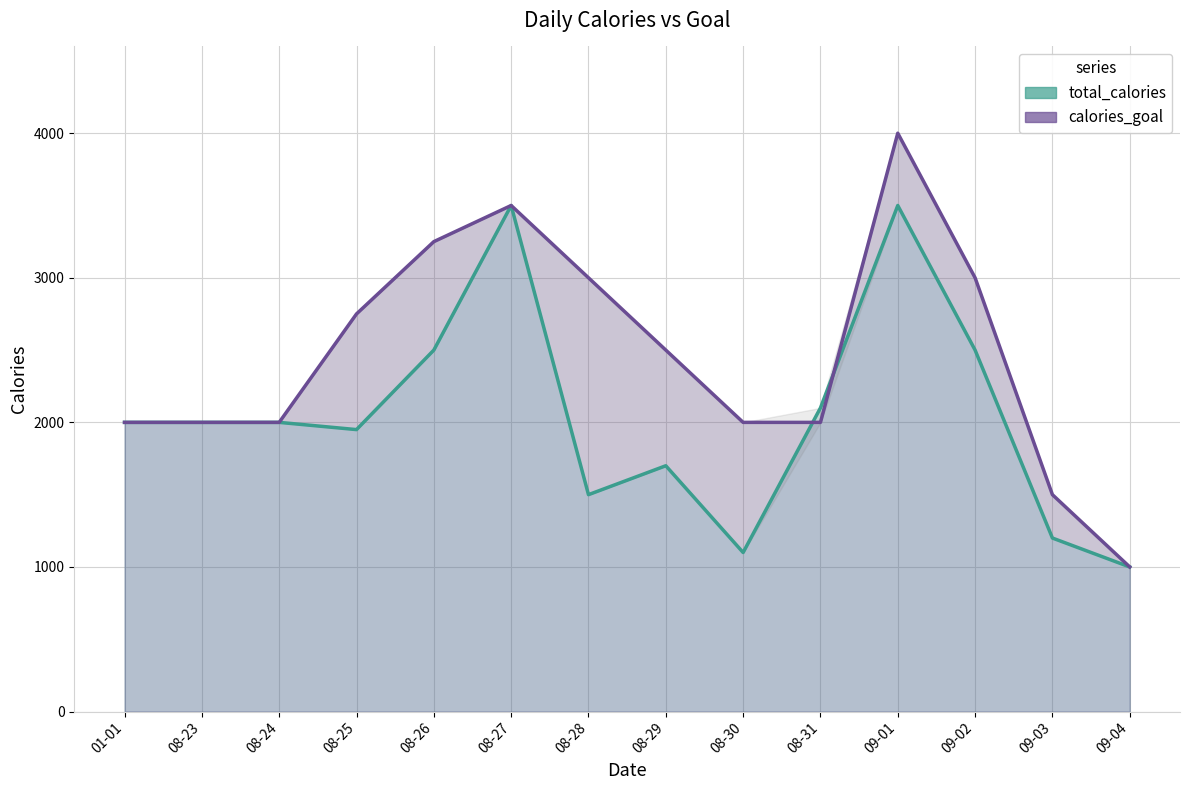

Where is the first local minimum for total_calories?

08-25